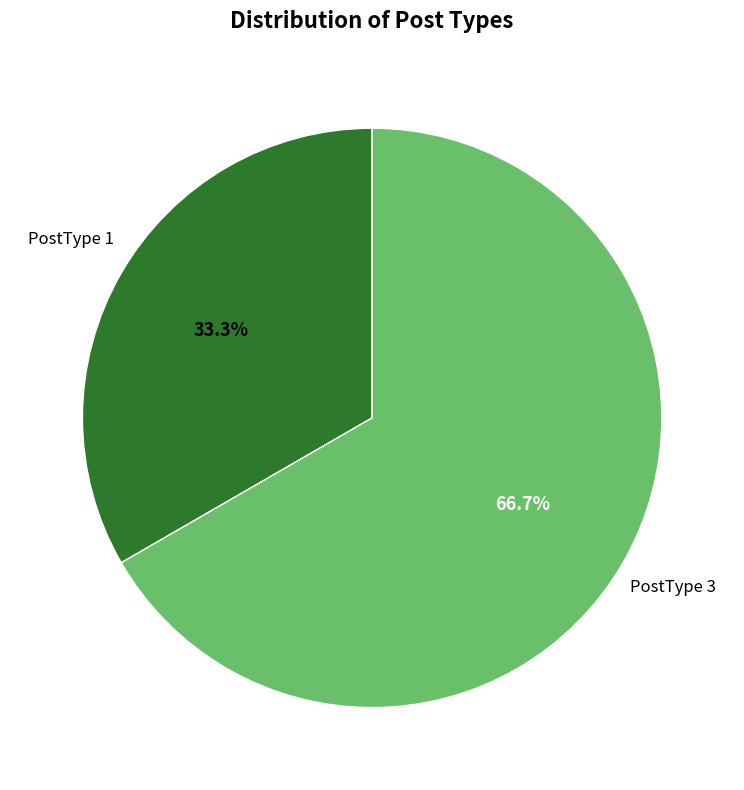

How many slices are in this pie chart?

2